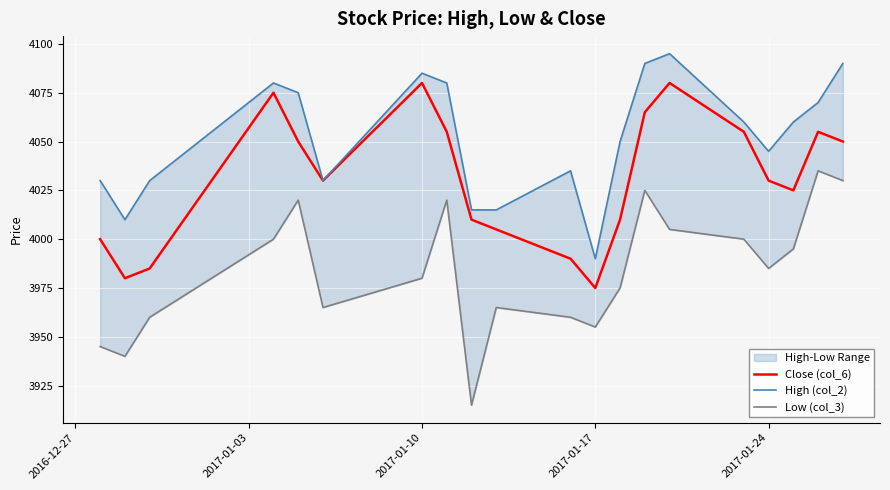

How many data points in High (col_2) are less than 4060?

10